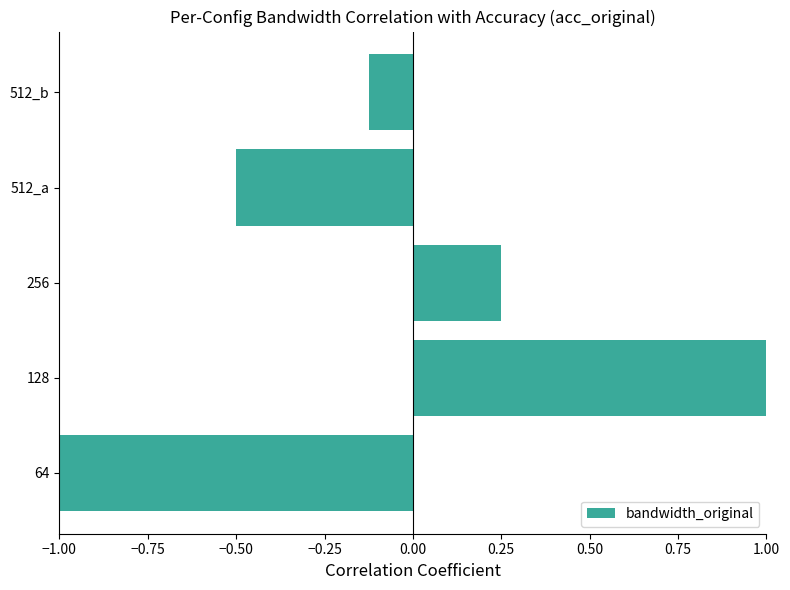

Which category has the lowest value across all series?

64